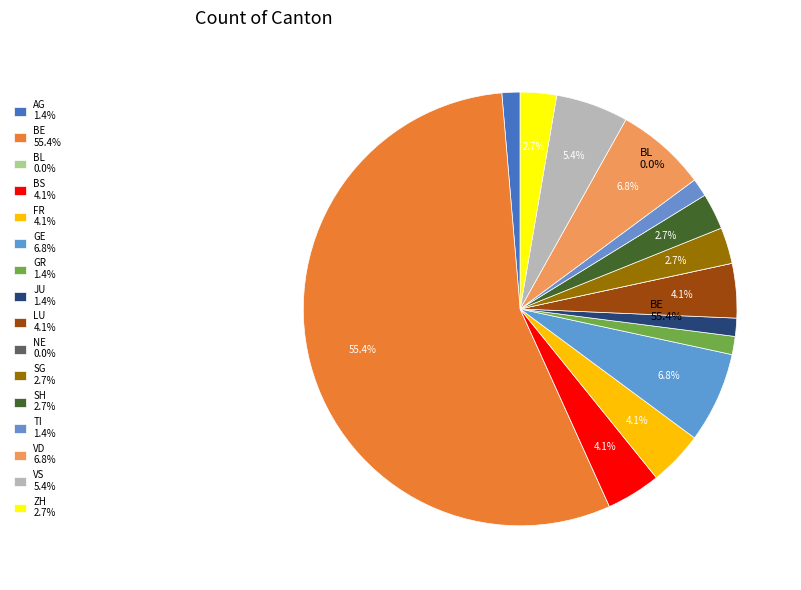

To the nearest percent, what portion does BE represent?

55%